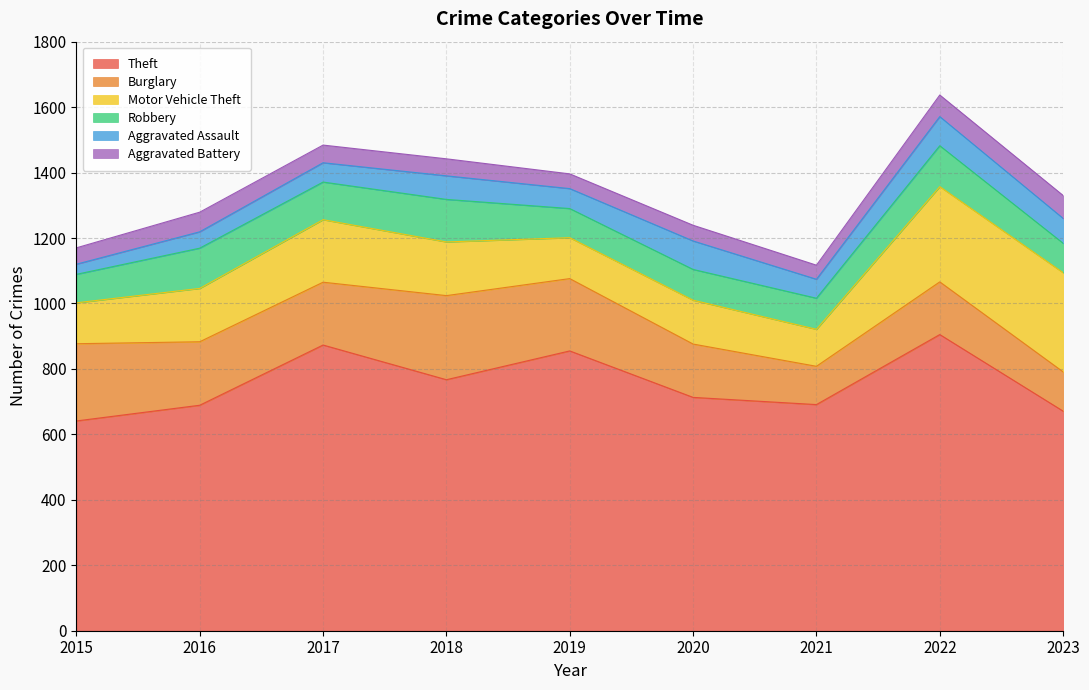

At 2018, list the series in order from largest to smallest.

Theft, Burglary, Motor Vehicle Theft, Robbery, Aggravated Assault, Aggravated Battery